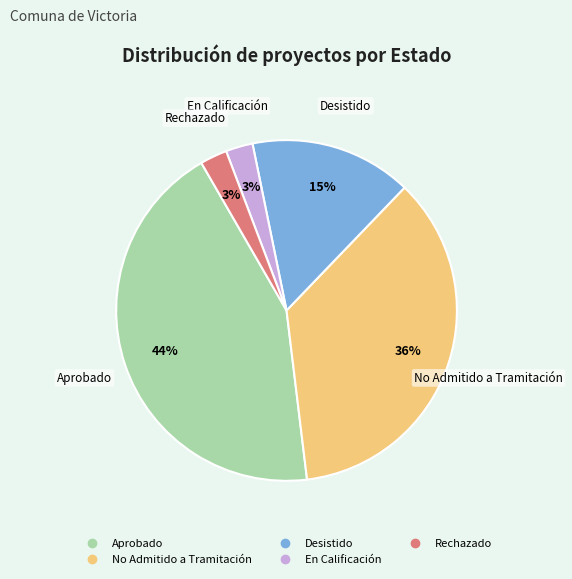

Does any single category account for the majority?

No